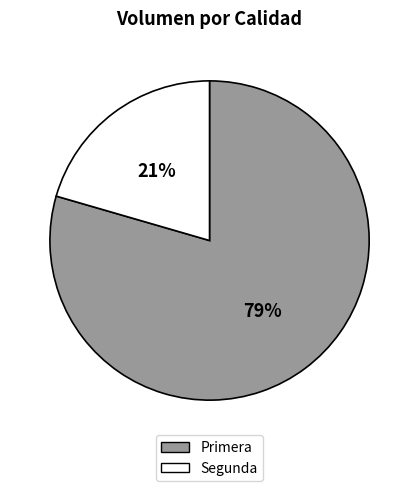

Approximately how many times larger is the value at Segunda compared to Primera?

0.3